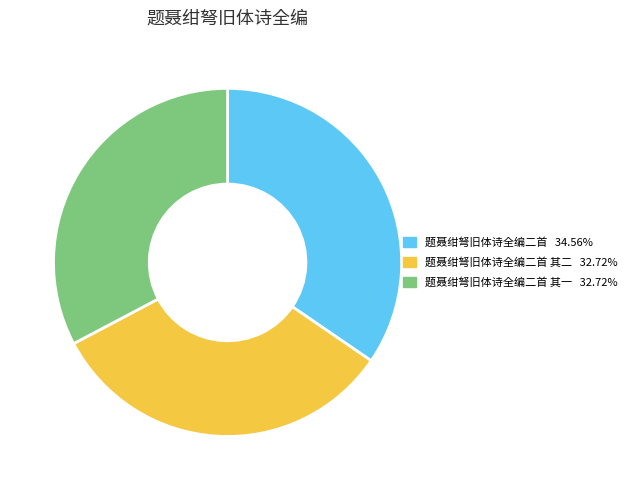

Is there a majority slice in this chart?

No